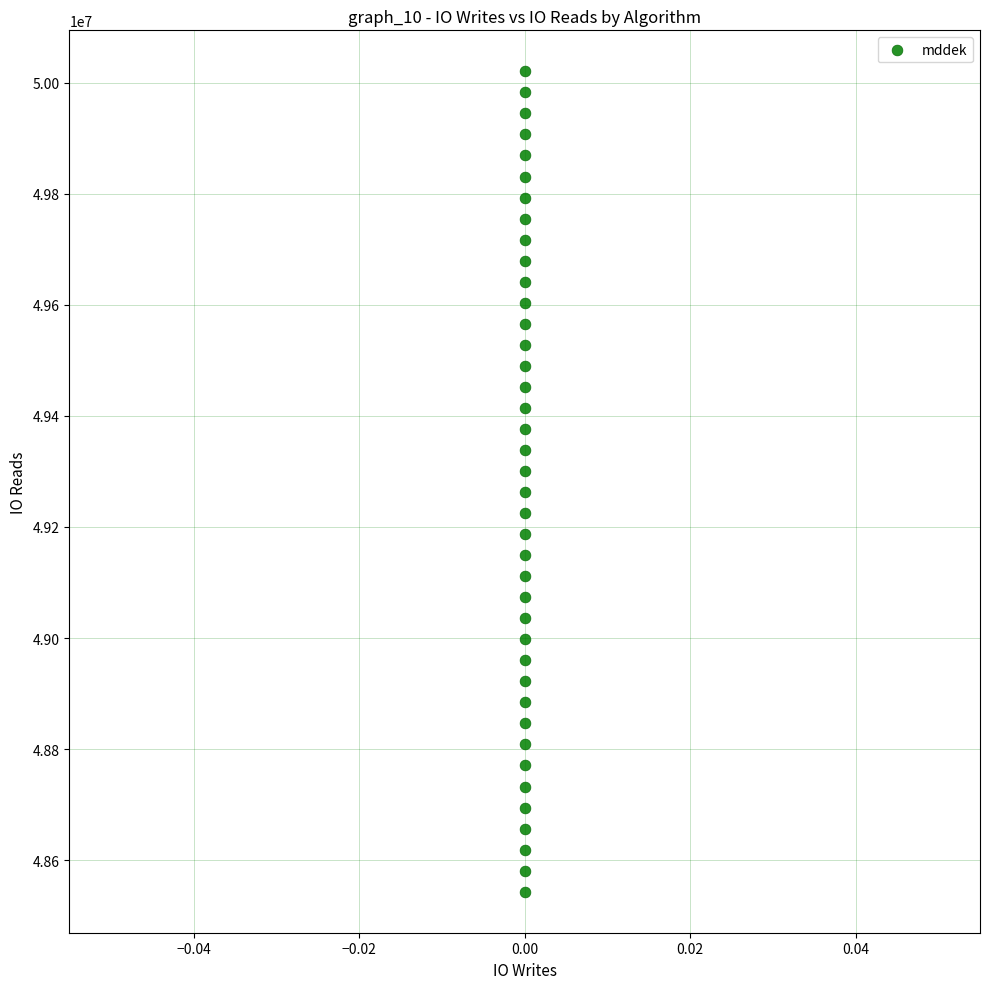

What is the range of Y values (max minus min)?

1477515